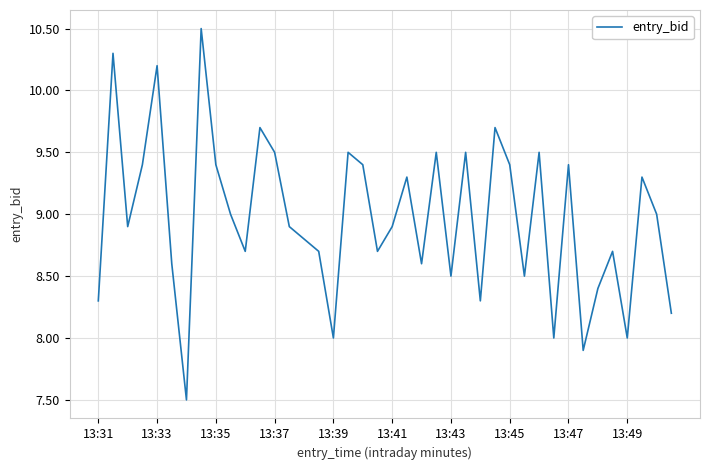

What is the difference between the maximum and minimum values?

3.0